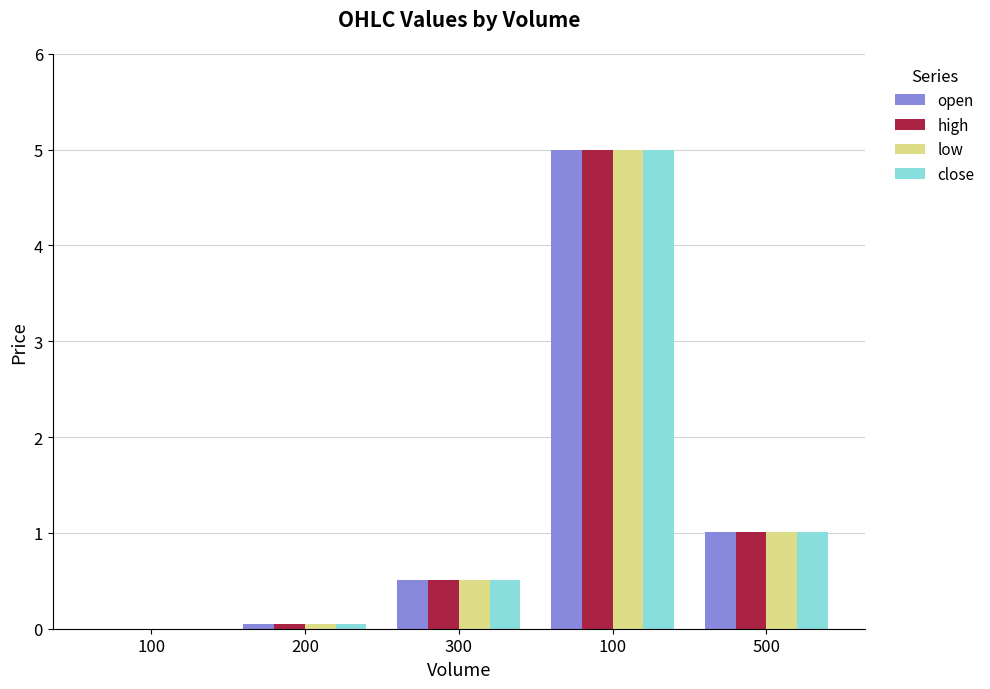

Which series has the largest total across all categories?

open